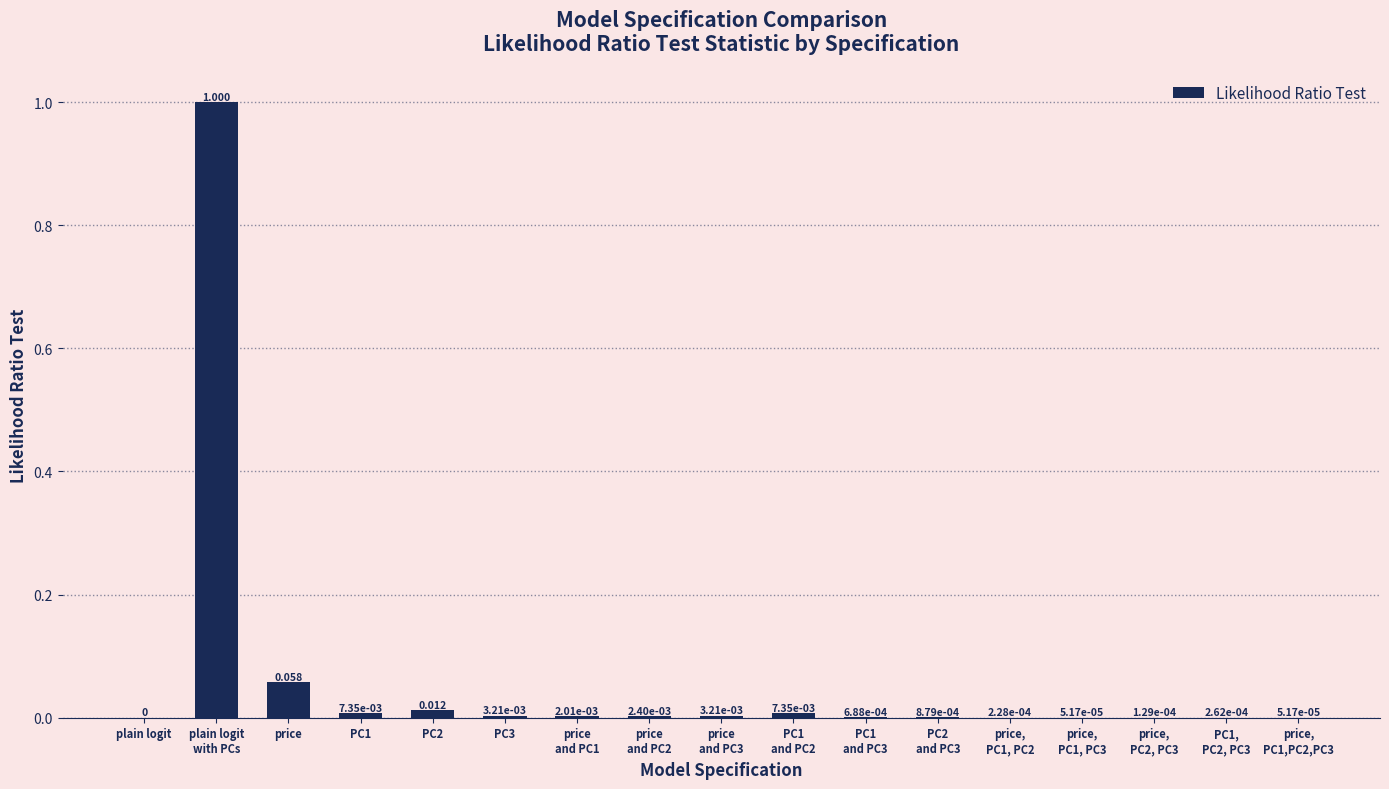

How many data points are above 0?

16